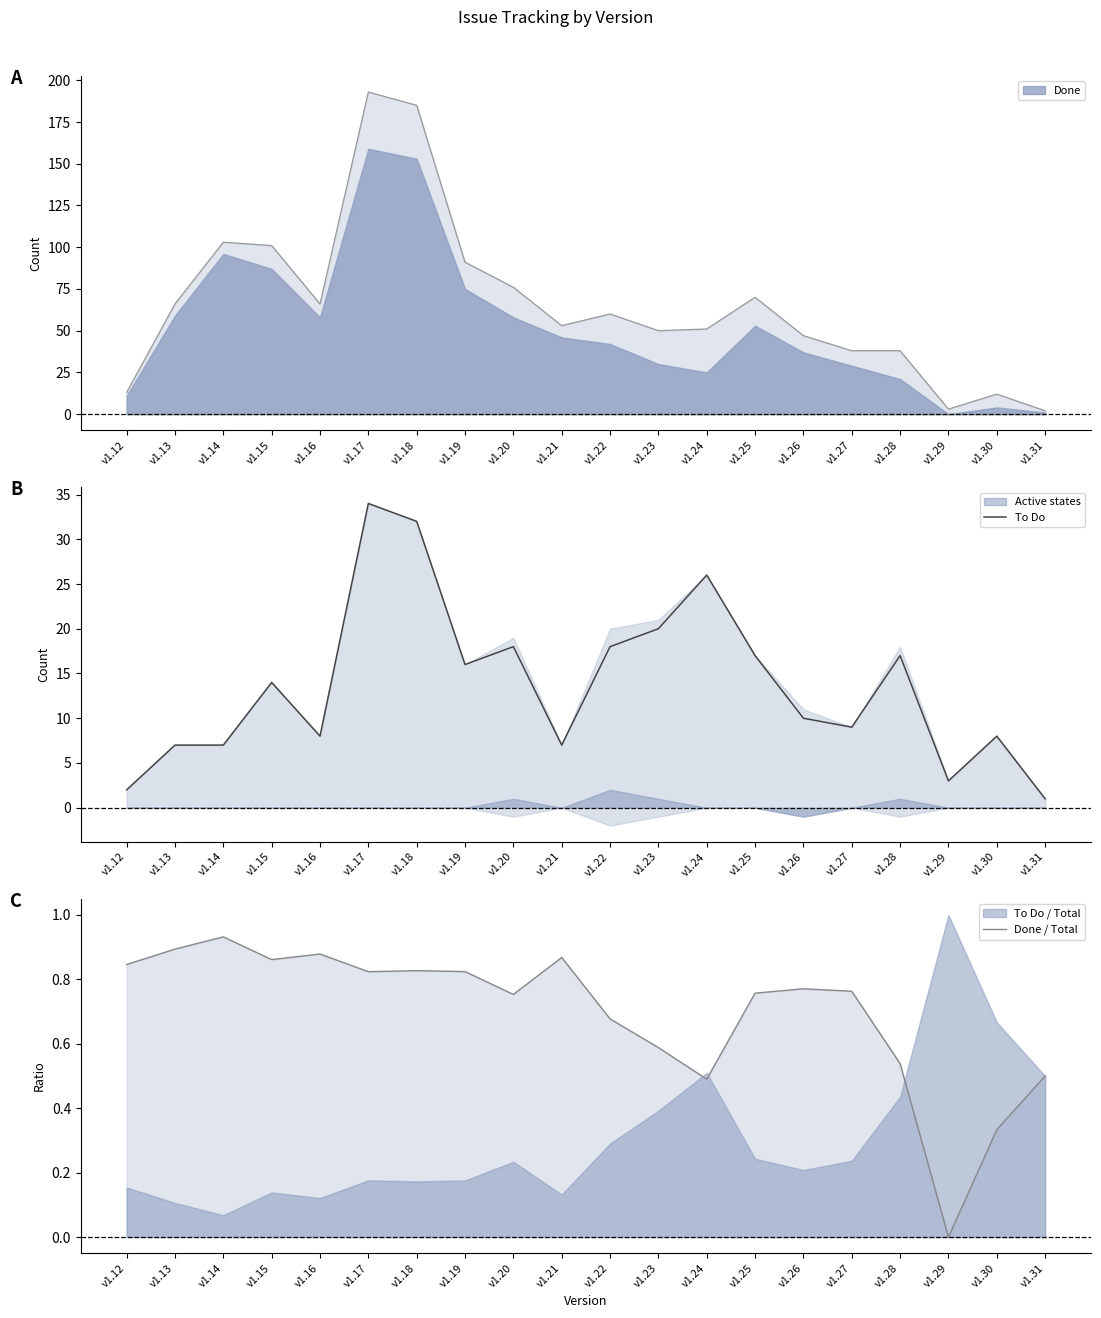

How many lines are shown in the chart?

2